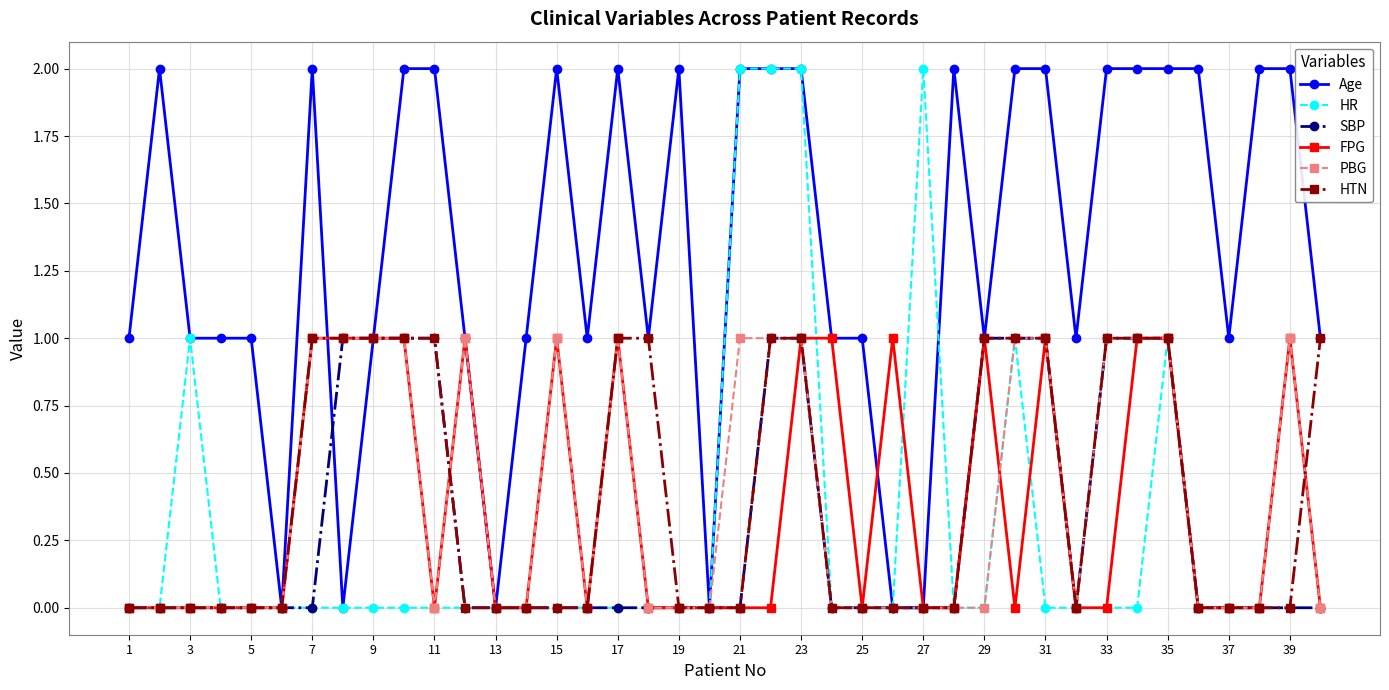

What are all the series names shown in the legend?

Age, HR, SBP, FPG, PBG, HTN